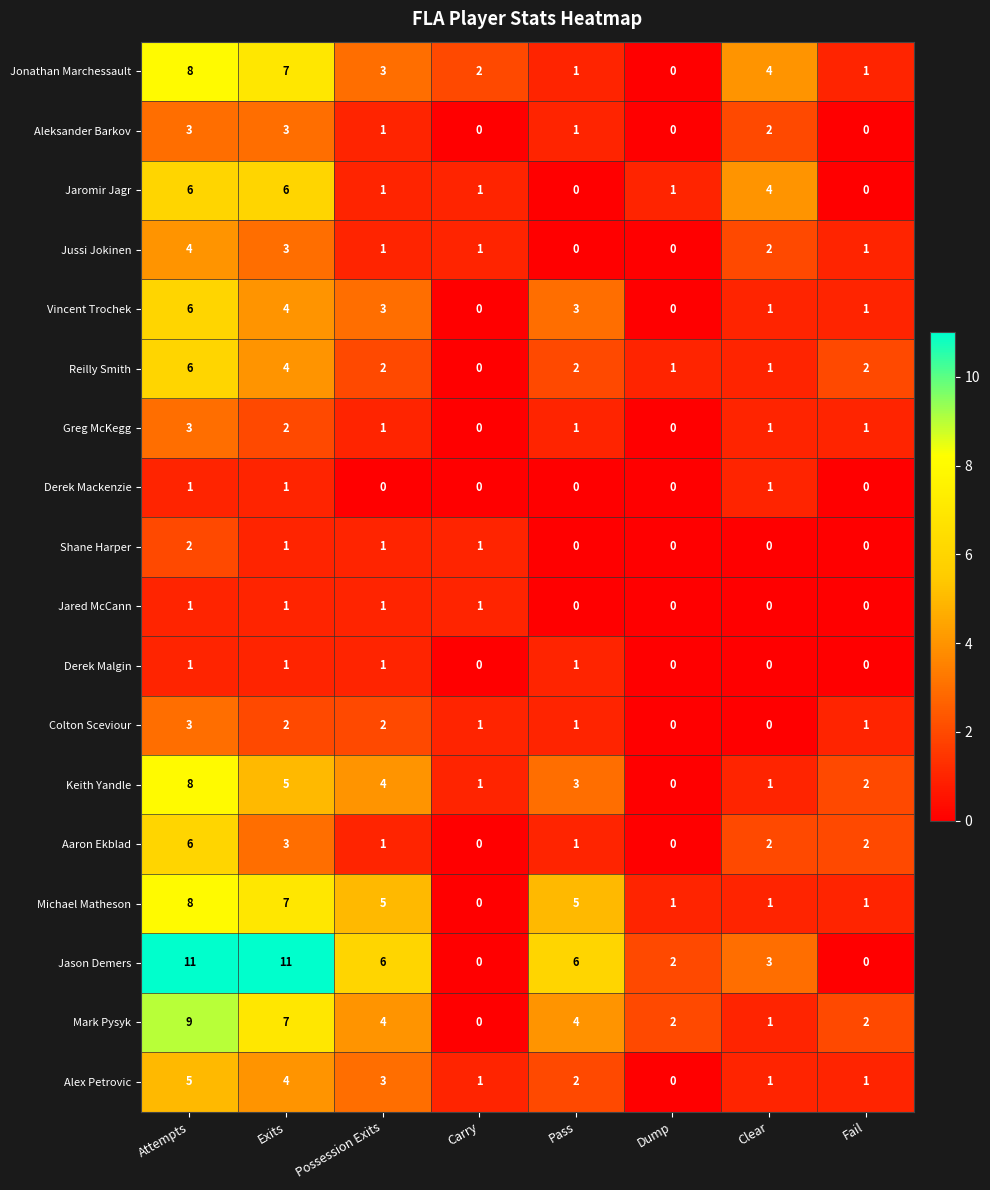

At which label does Alex Petrovic reach its minimum?

Dump